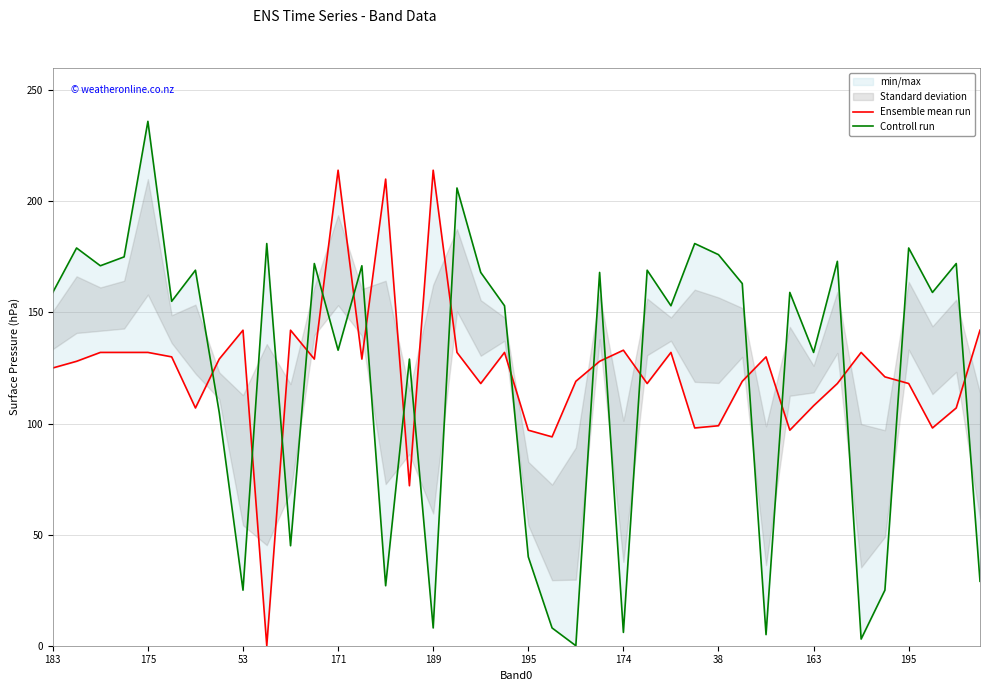

How many times do Controll run and Ensemble mean run cross each other?

19